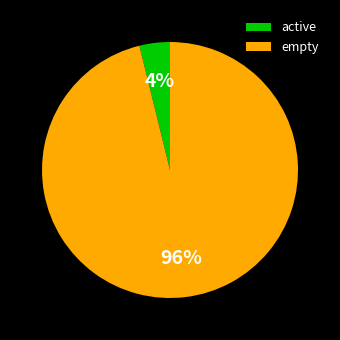

What is the smallest slice in the pie chart?

active